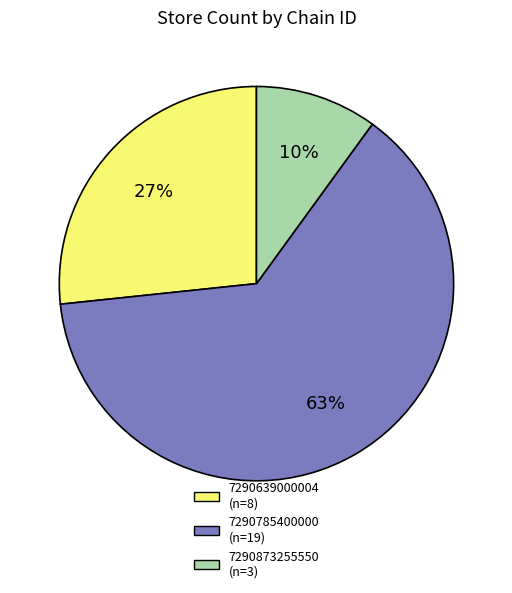

To the nearest percent, what is the combined percentage of 7290639000004 and 7290873255550?

37%